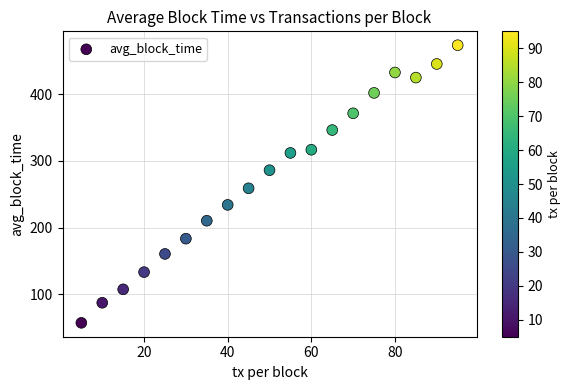

What is the range of Y values (max minus min)?

416.2